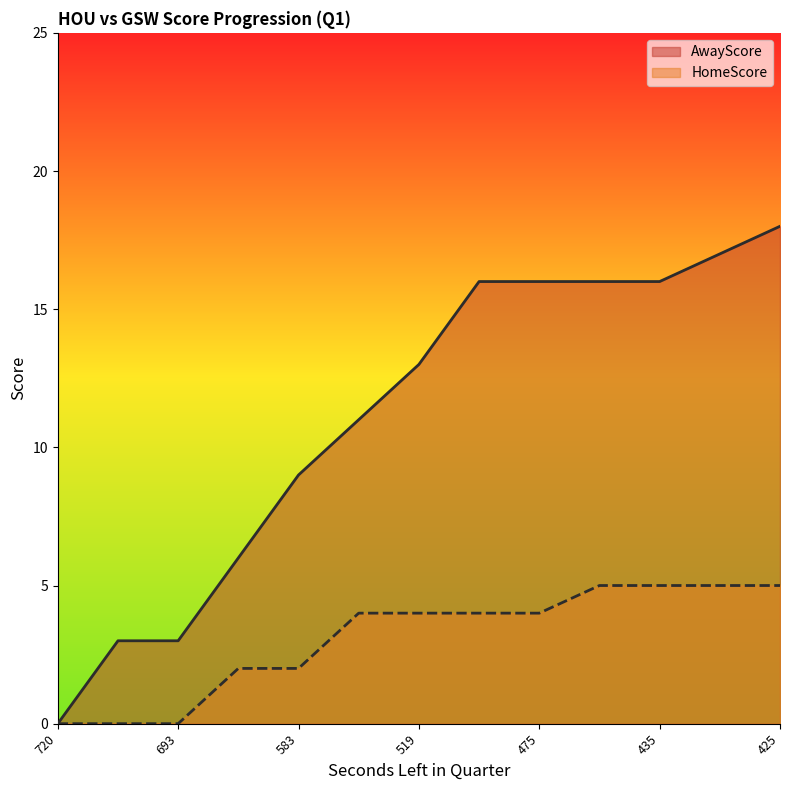

True or false: HomeScore and AwayScore cross at least once.

False